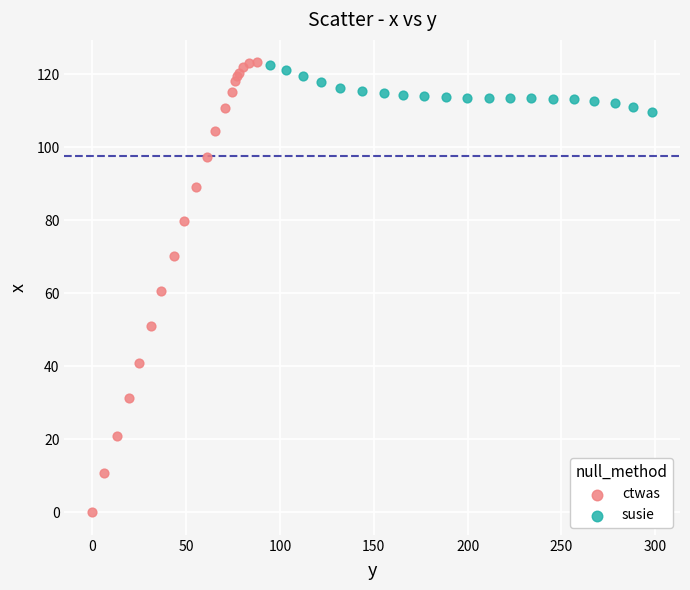

What are all the series names shown in the legend?

ctwas, susie